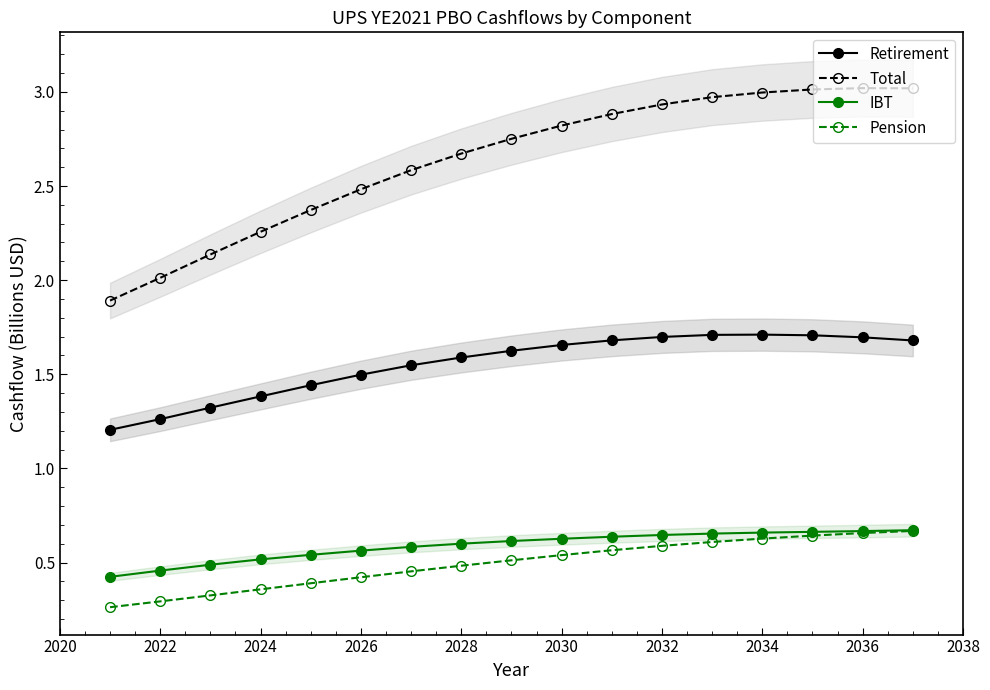

Count the IBT values in the range 0 to 1.

17